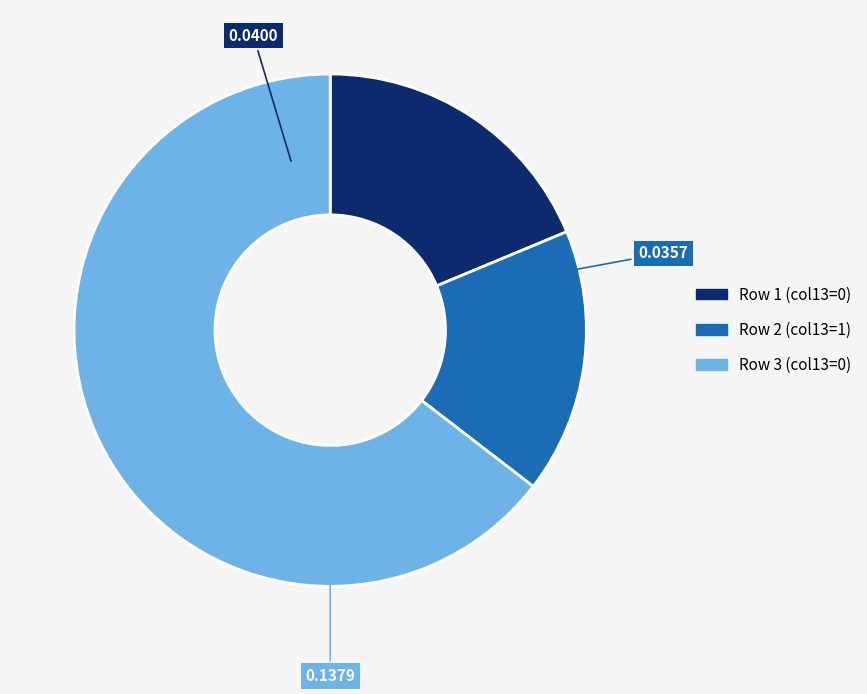

Is the sum of Row 3 (col13=0) and Row 2 (col13=1) greater than half?

Yes